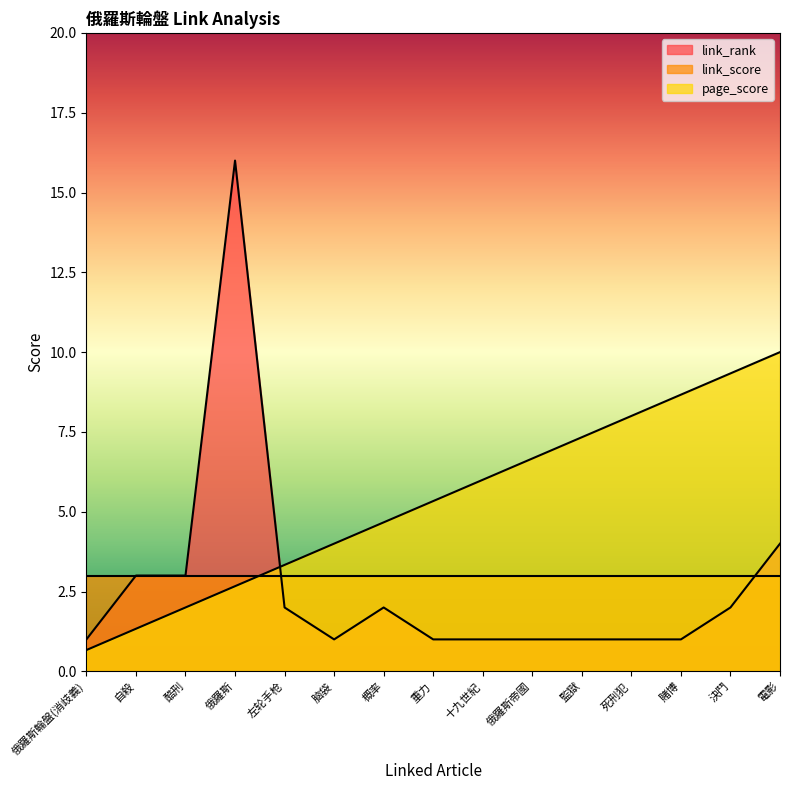

What is the label of the 10th point from the left?

俄羅斯帝國